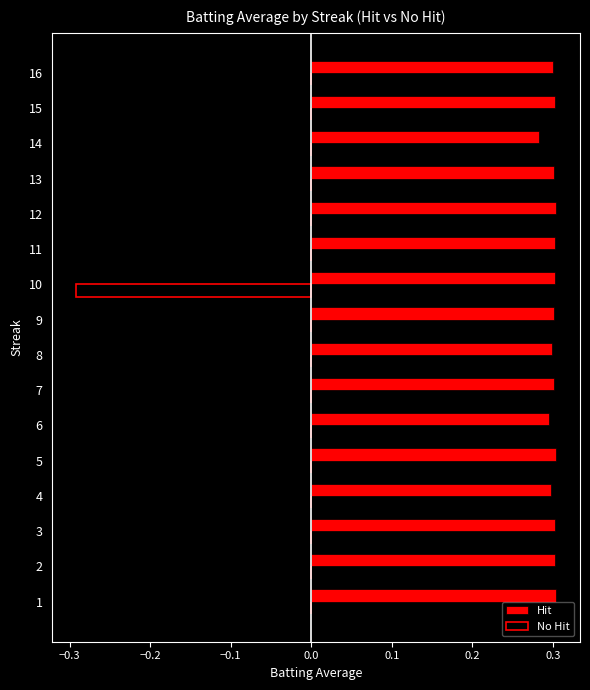

What is the sum of the Hit values at 11 and 3?

0.6